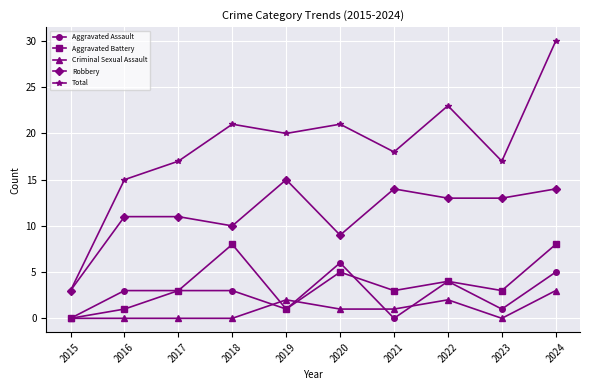

Which category has the highest value across all series?

2024